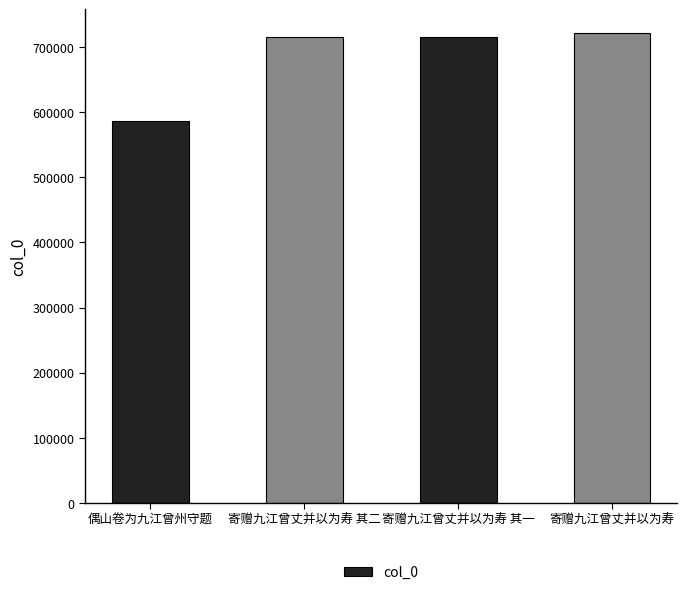

What is the difference between the values at 寄赠九江曾丈并以为寿 其二 and 偶山卷为九江曾州守题?

128763